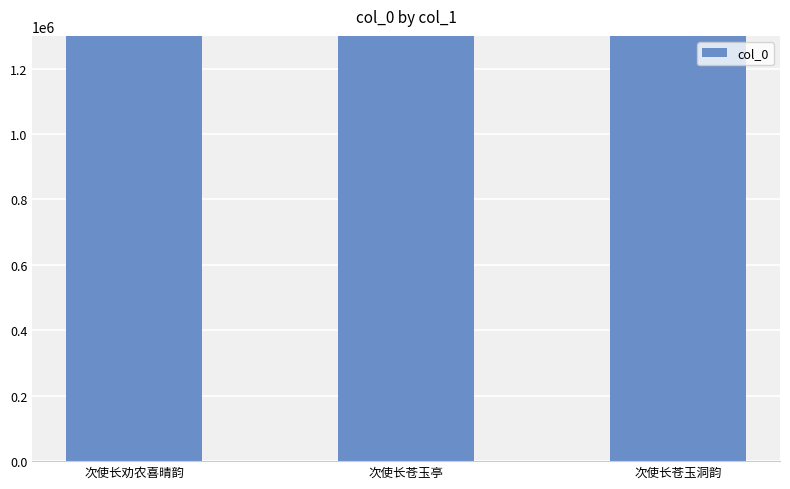

What is the greatest value displayed?

1469492